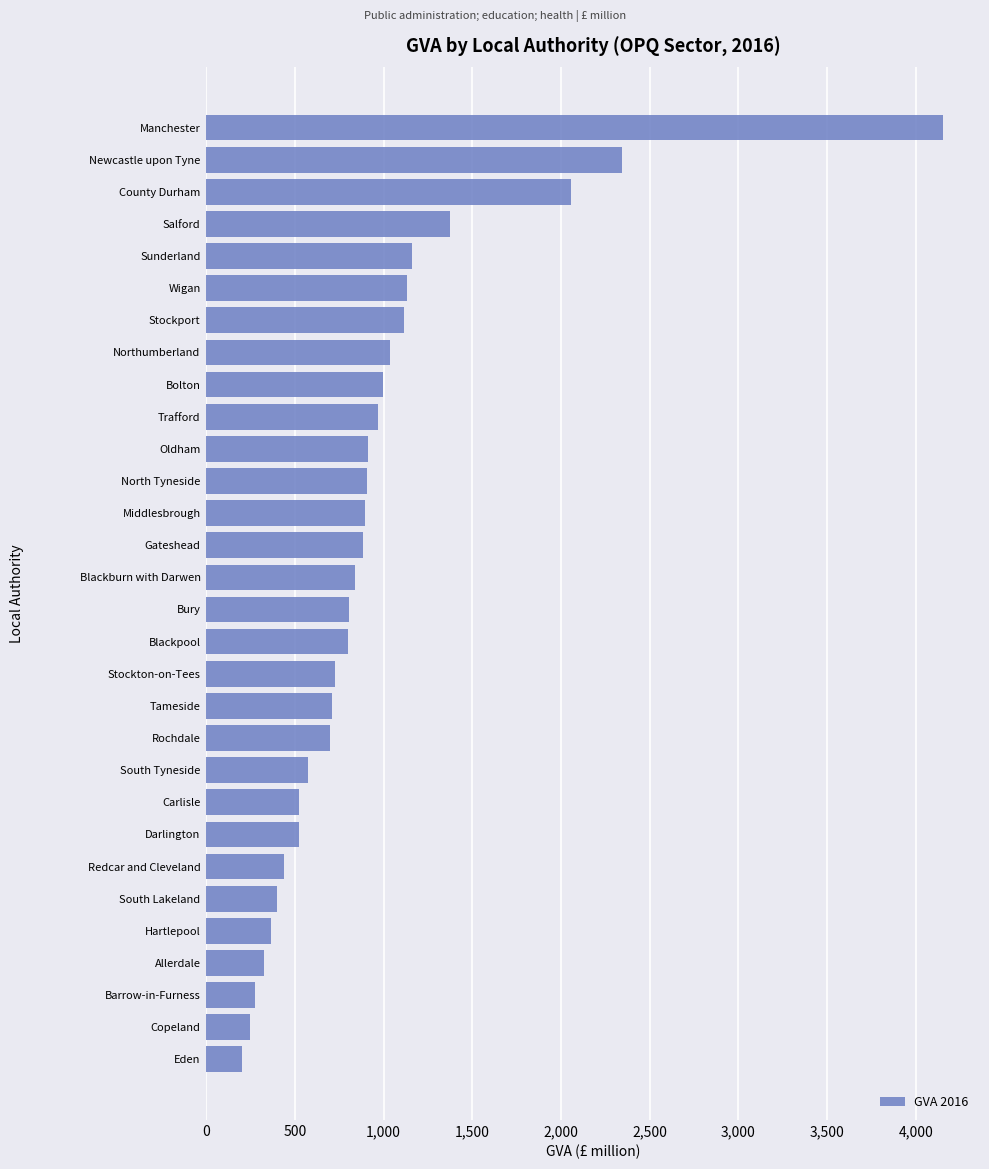

What is the average value?

947